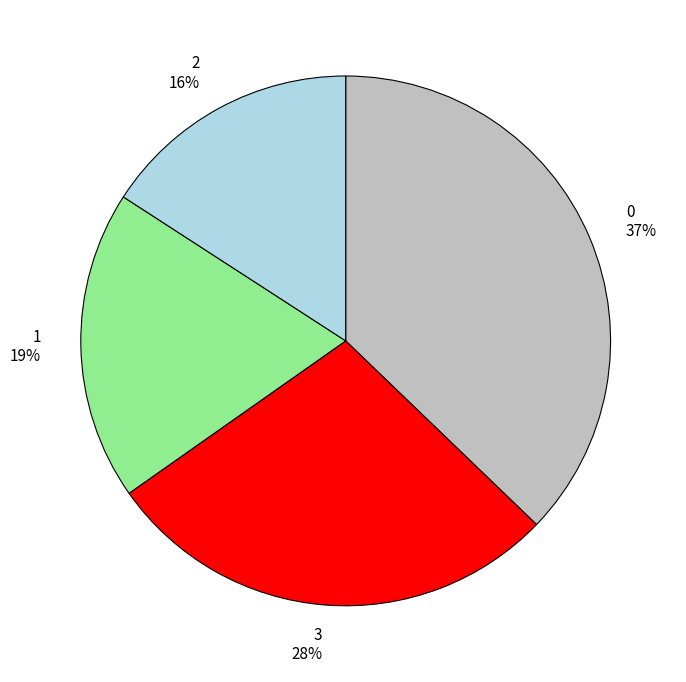

Does any single category account for the majority?

No